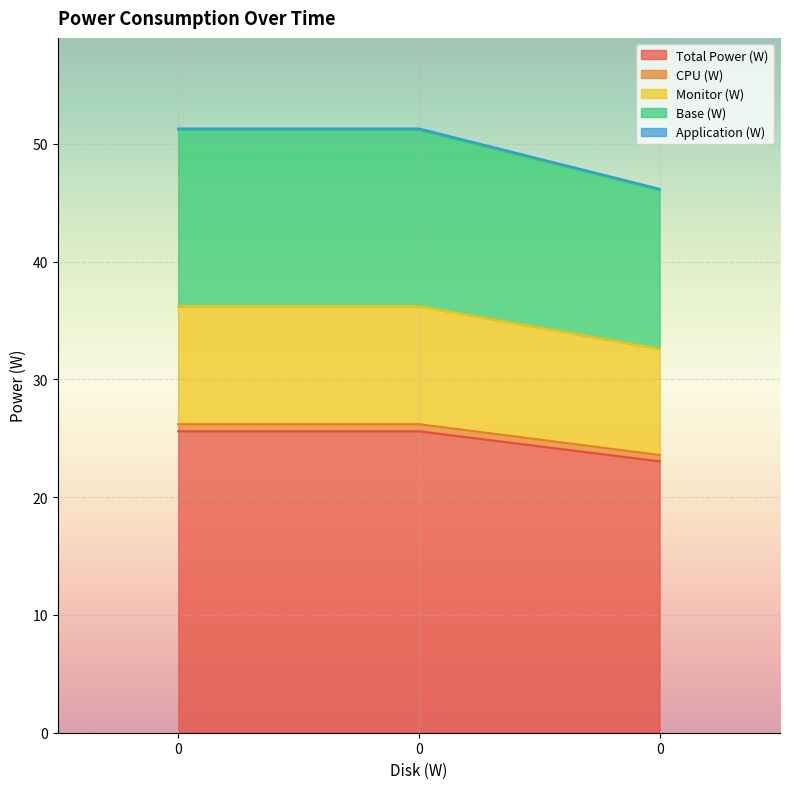

Rank the categories by Base (W) value from lowest to highest.

0, 0, 0